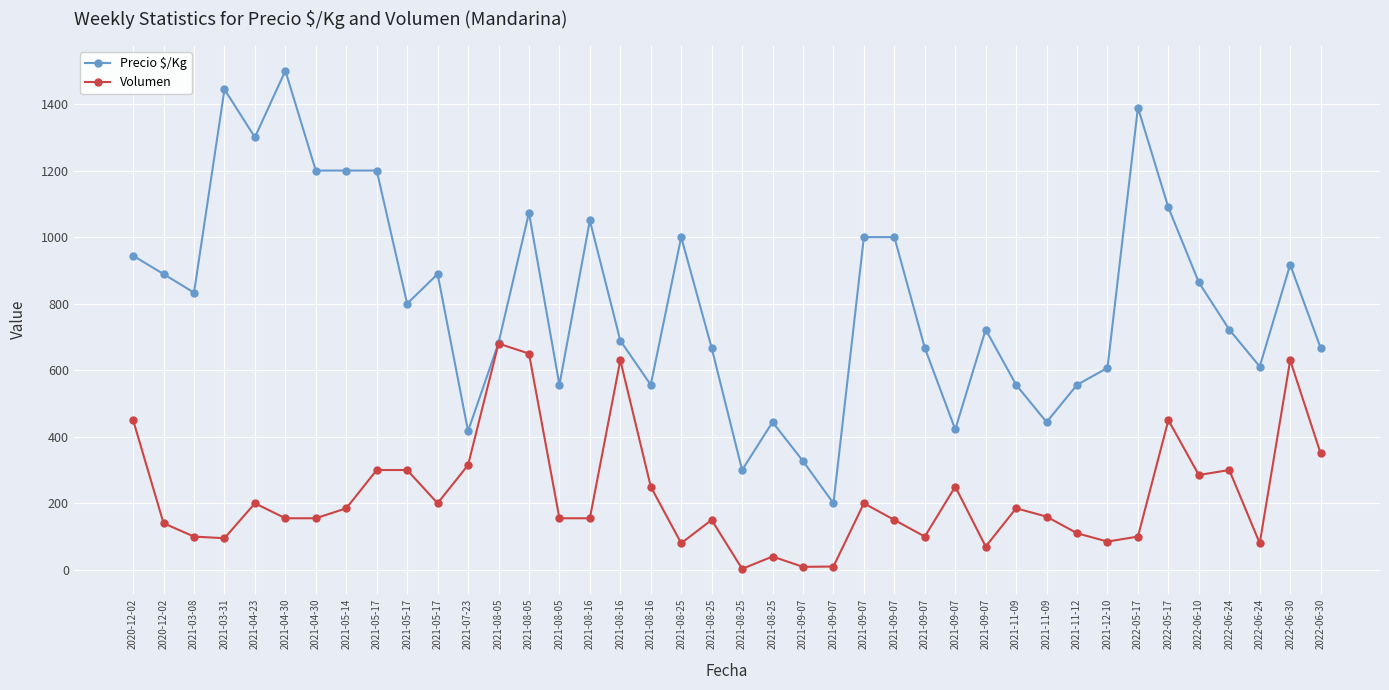

At which category is the sum across all series the highest?

2021-08-05